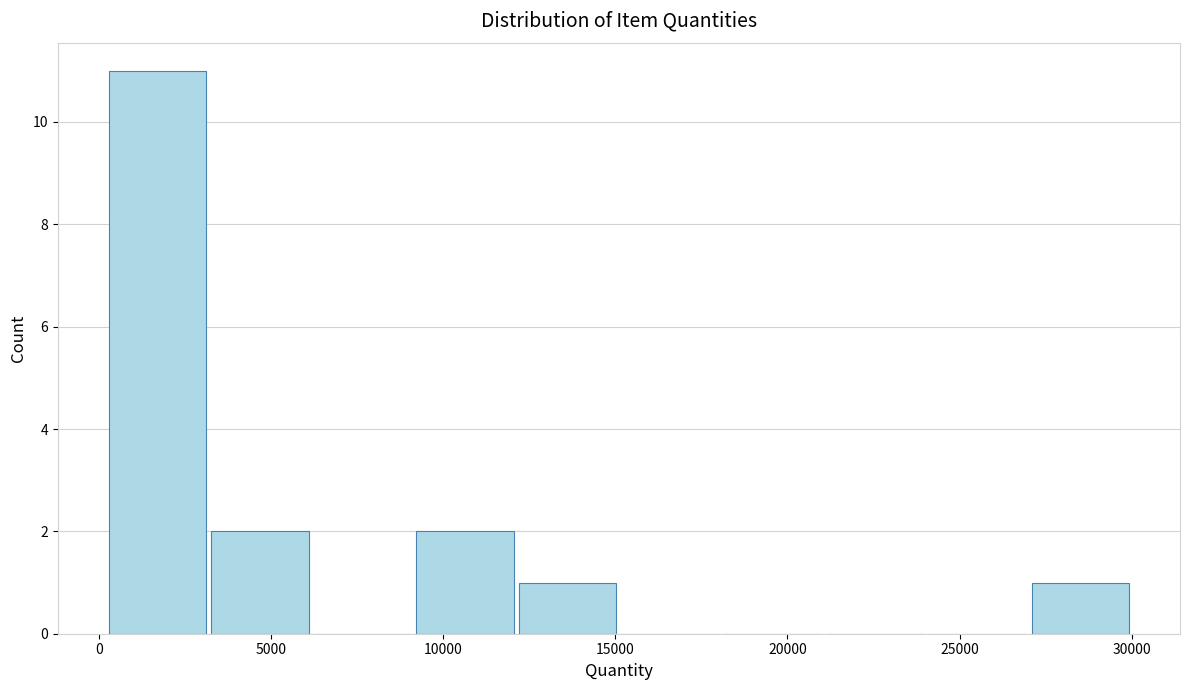

Reading left to right, transcribe this chart: for each bar, give the range it covers on the x-axis and its height. Neither the bar edges nor the heights are printed on the chart, so give them approximately, as read against the axes.

0 to 3000: 11
3000 to 6000: 2
6000 to 9000: 0
9000 to 12000: 2
12000 to 15000: 1
15000 to 18000: 0
18000 to 21000: 0
21000 to 24000: 0
24000 to 27000: 0
27000 to 30000: 1